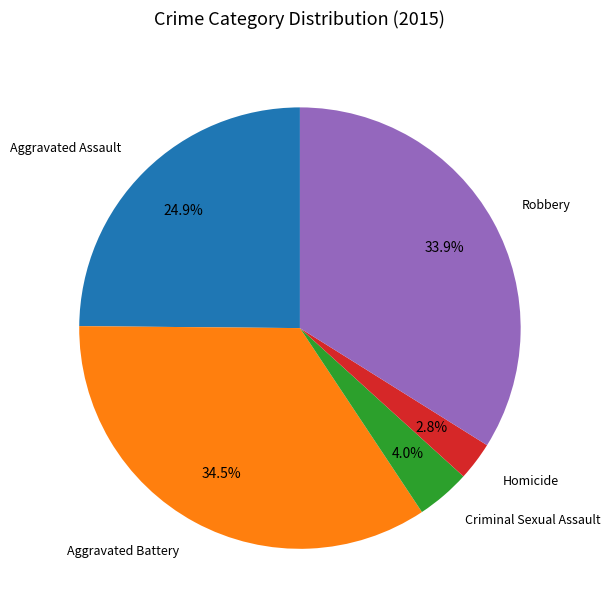

Does any single category account for the majority?

No